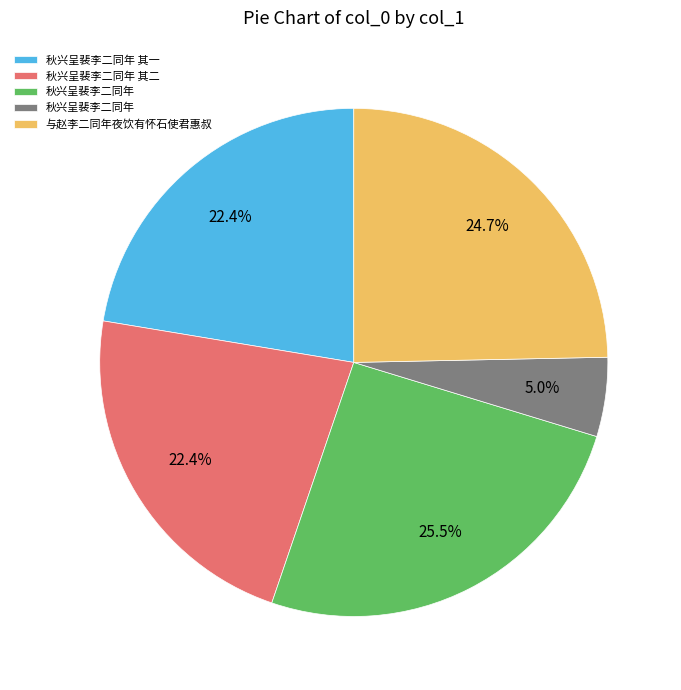

Is there a majority slice in this chart?

No